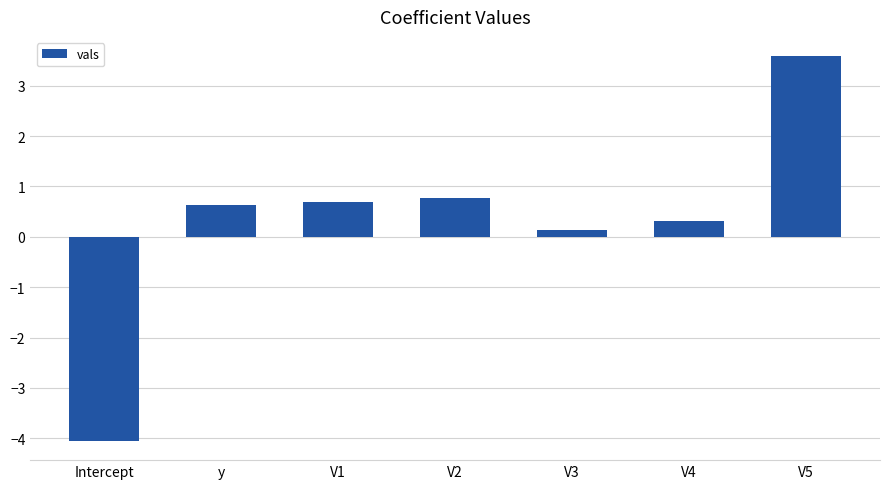

The chart shows a value of -1.2 at Intercept. True or false?

False